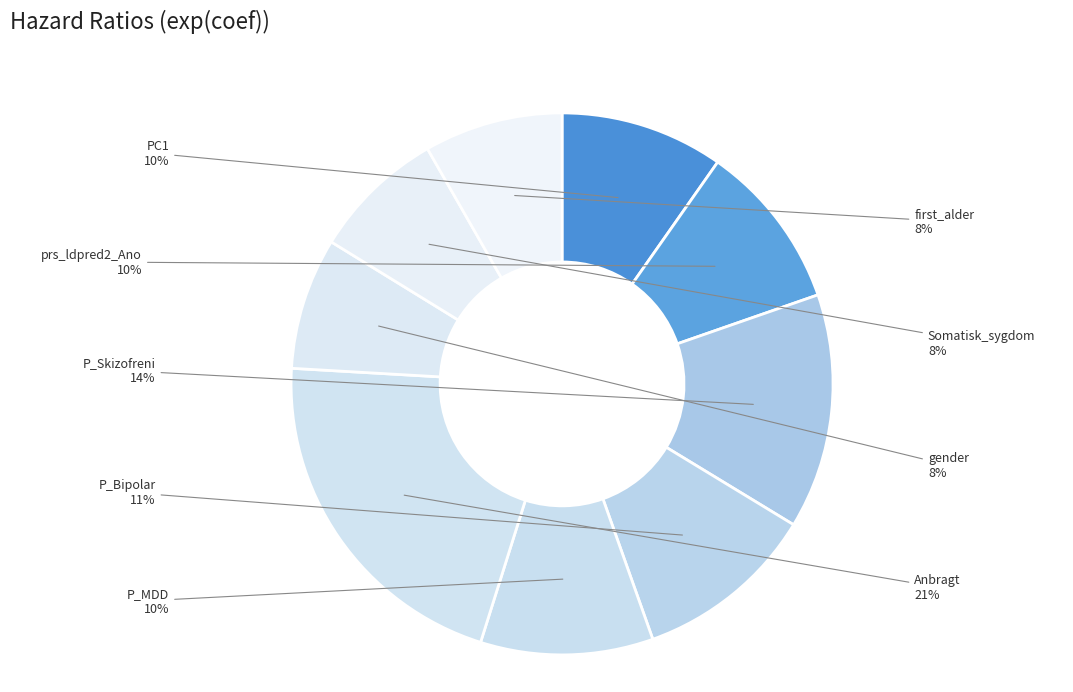

To the nearest percent, what percentage of the pie is Somatisk_sygdom?

8%